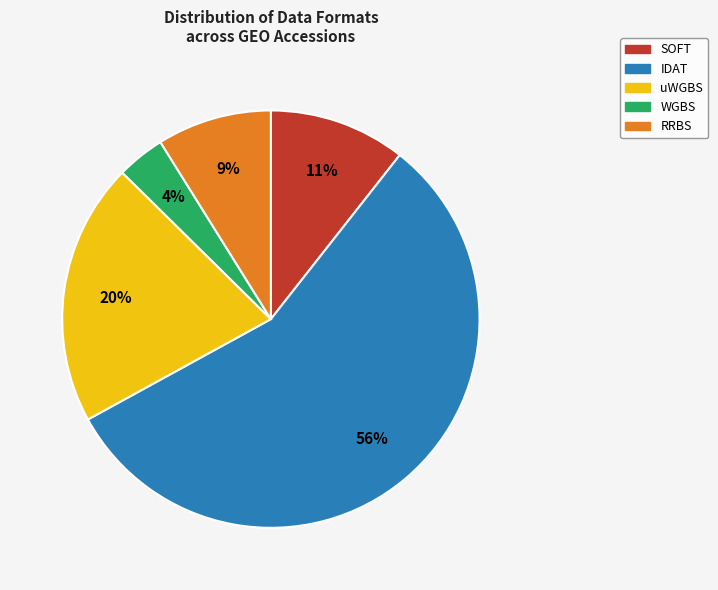

To the nearest percent, what is the average slice percentage?

20%